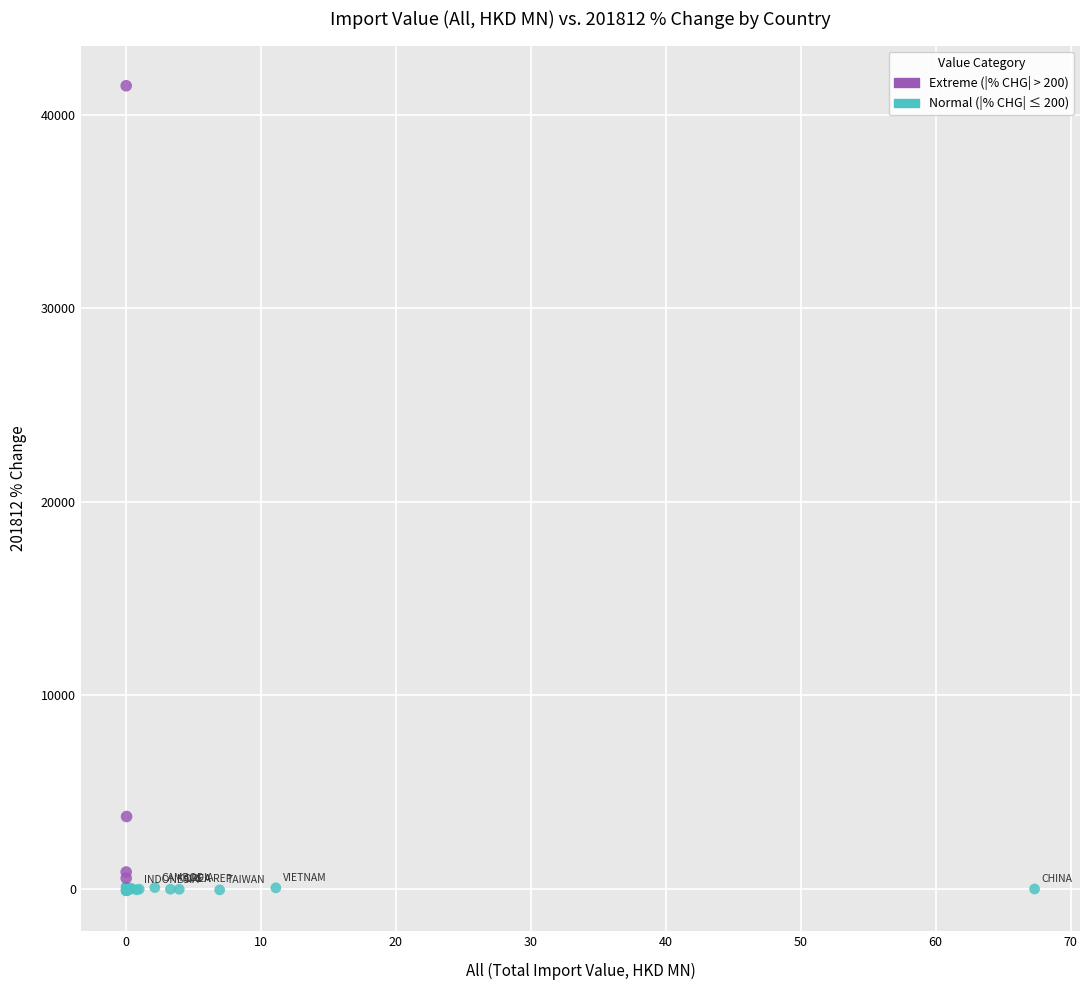

Which series has the largest Y range (max minus min)?

Extreme (|% CHG| > 200)